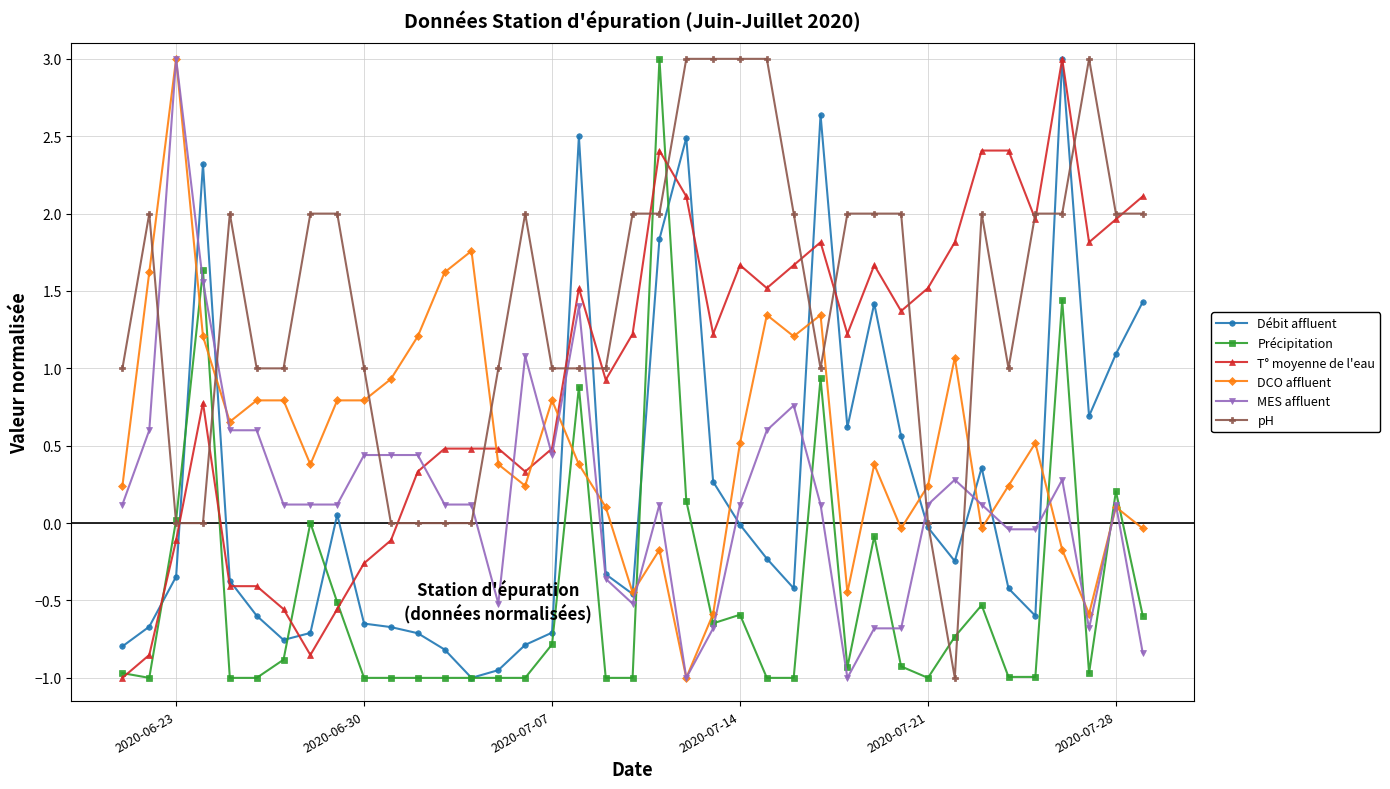

What is the maximum value shown in the chart?

3.0